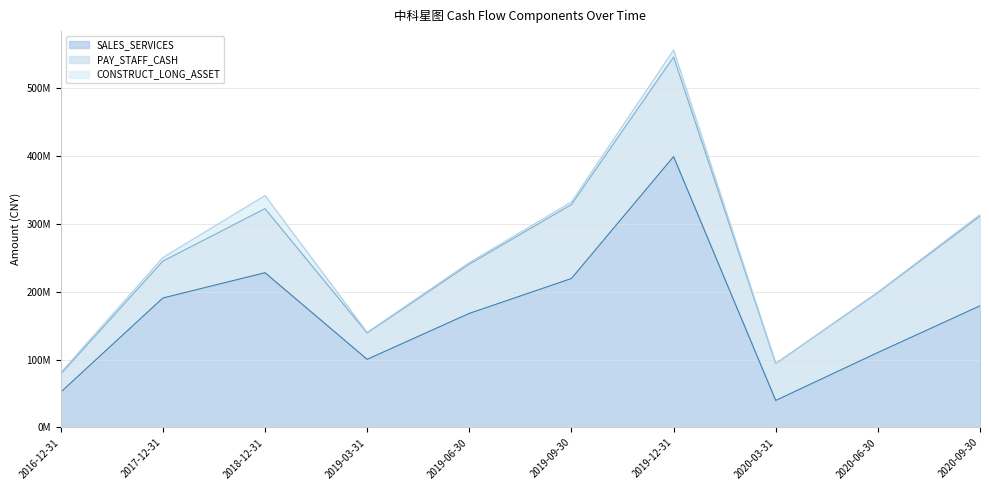

True or false: SALES_SERVICES and CONSTRUCT_LONG_ASSET cross at least once.

False